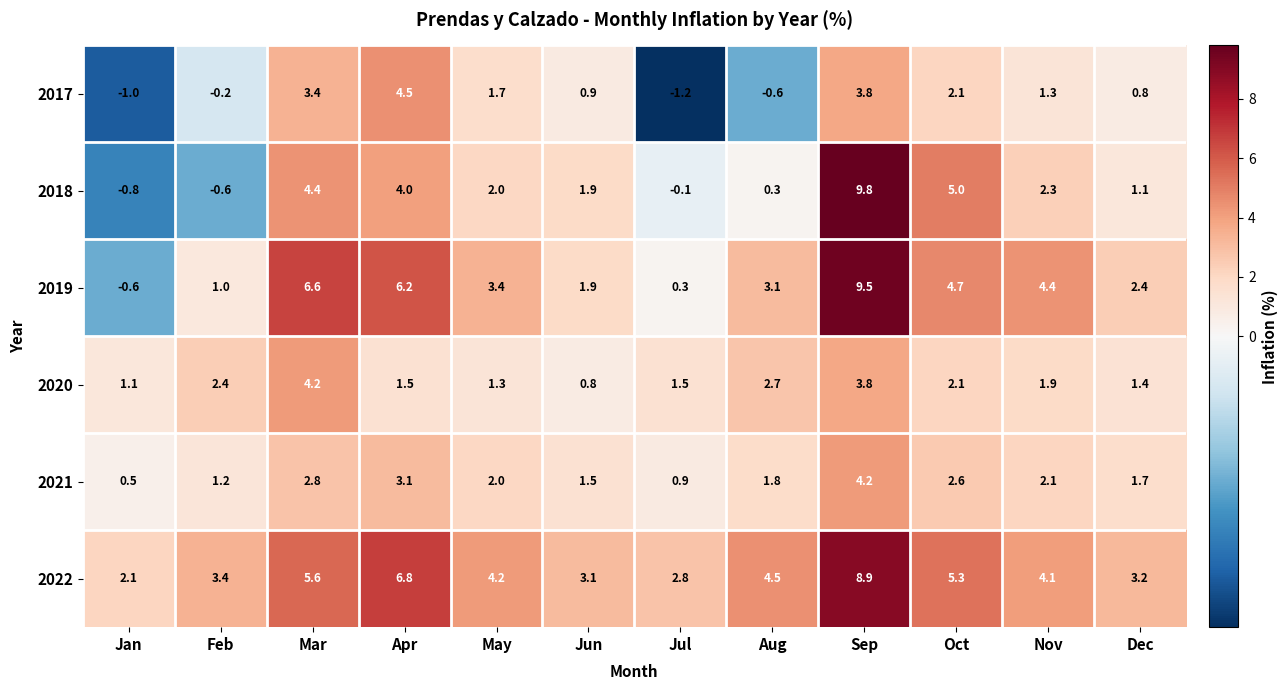

How many data points does each series have?

12